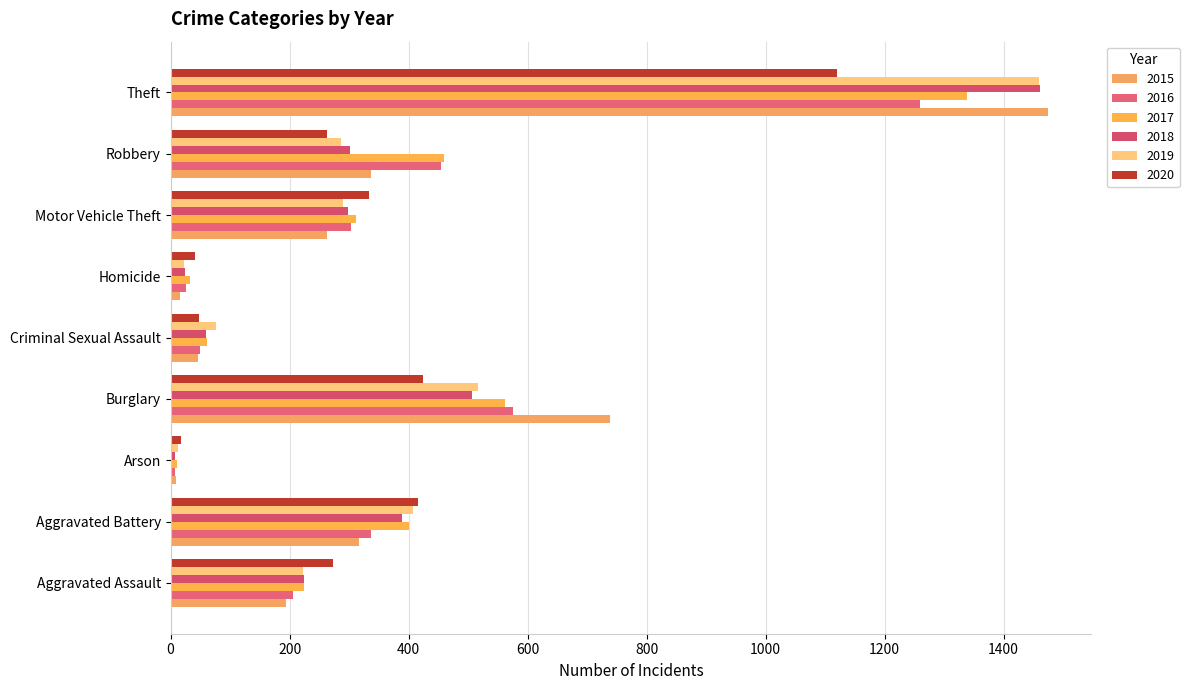

Reading left to right, what are all the values shown in this chart?

2015: Aggravated Assault=194	Aggravated Battery=316	Arson=9	Burglary=738	Criminal Sexual Assault=46	Homicide=15	Motor Vehicle Theft=263	Robbery=337	Theft=1474
2016: Aggravated Assault=206	Aggravated Battery=336	Arson=7	Burglary=576	Criminal Sexual Assault=50	Homicide=26	Motor Vehicle Theft=304	Robbery=454	Theft=1259
2017: Aggravated Assault=225	Aggravated Battery=400	Arson=10	Burglary=562	Criminal Sexual Assault=62	Homicide=33	Motor Vehicle Theft=312	Robbery=460	Theft=1339
2018: Aggravated Assault=225	Aggravated Battery=389	Arson=7	Burglary=506	Criminal Sexual Assault=60	Homicide=25	Motor Vehicle Theft=298	Robbery=301	Theft=1461
2019: Aggravated Assault=223	Aggravated Battery=407	Arson=12	Burglary=517	Criminal Sexual Assault=77	Homicide=22	Motor Vehicle Theft=290	Robbery=287	Theft=1459
2020: Aggravated Assault=273	Aggravated Battery=416	Arson=17	Burglary=425	Criminal Sexual Assault=48	Homicide=41	Motor Vehicle Theft=333	Robbery=263	Theft=1120